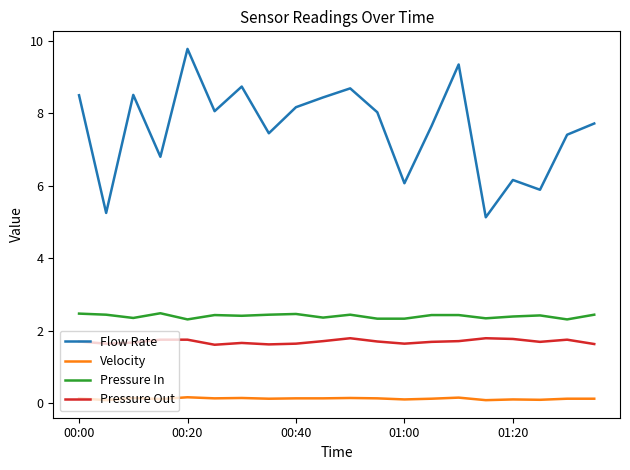

What is the lowest value of the Pressure In series?

2.3